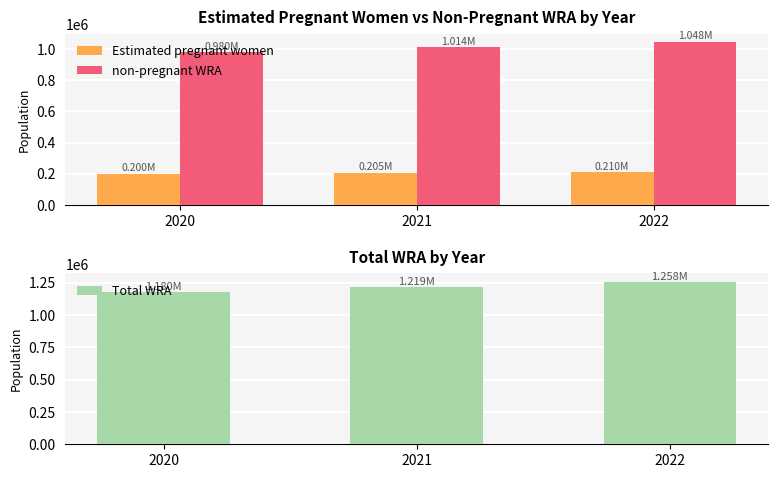

Reading right to left, what are all the values shown in this chart?

Estimated pregnant women: 2022=210349.8	2021=205003.9	2020=199830.5
non-pregnant WRA: 2022=1047650.2	2021=1013996.1	2020=980169.5
Total WRA: 2022=1258000.0	2021=1219000.0	2020=1180000.0